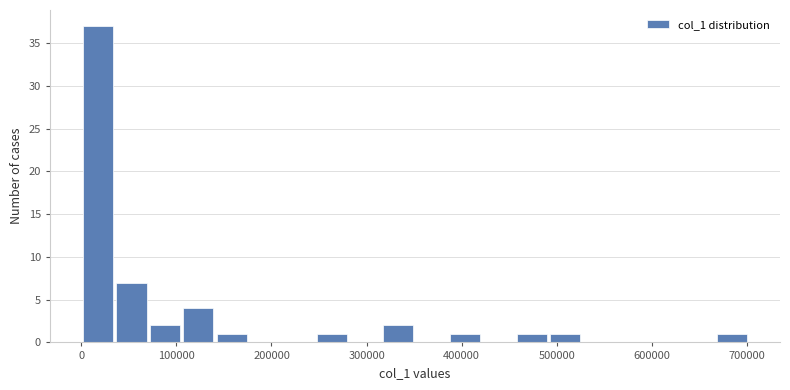

Read against the x-axis, roughly where is the centre of the tallest bar?

20000